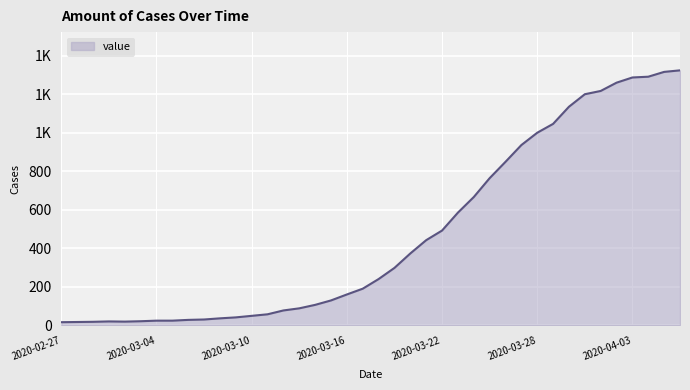

Does the chart display data point markers on the line(s)?

No